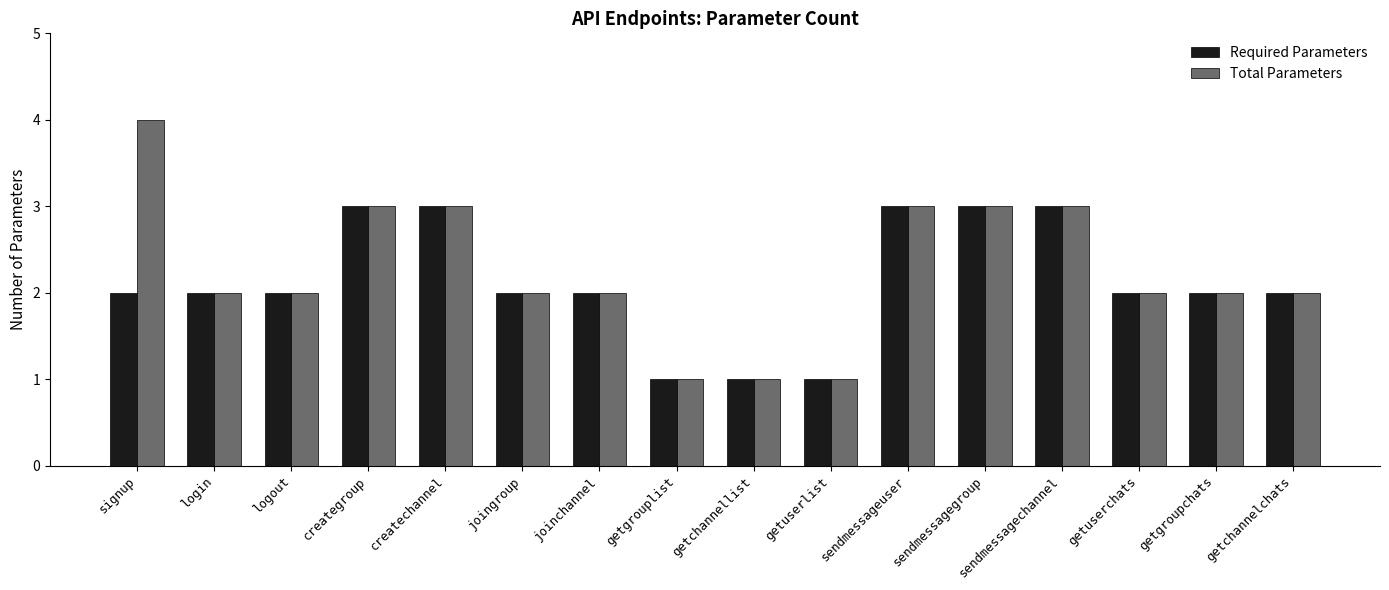

How many data points does each series have?

16